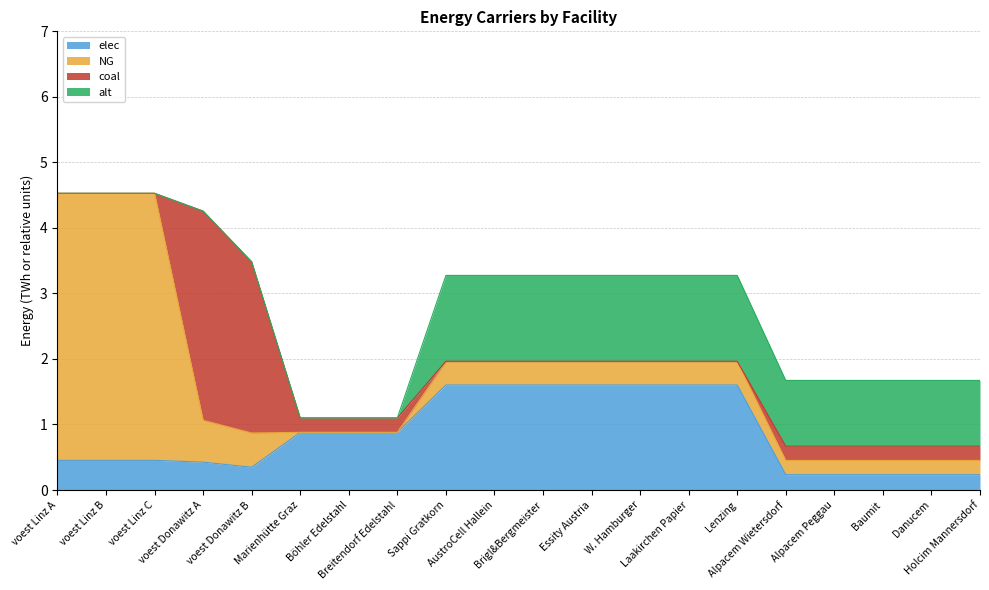

True or false: elec has more than 1 points higher than both neighbors.

False